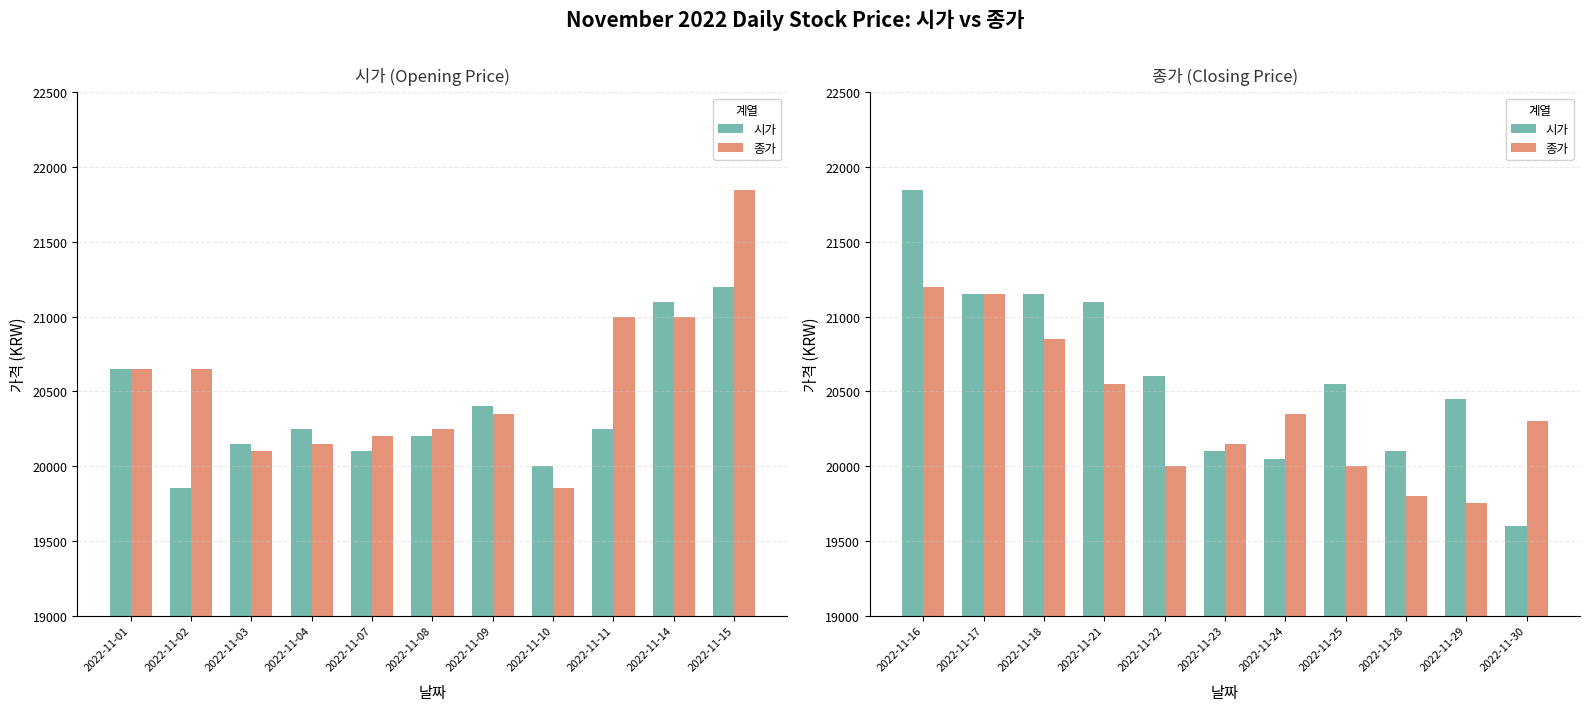

What is the minimum value for 종가?

19750